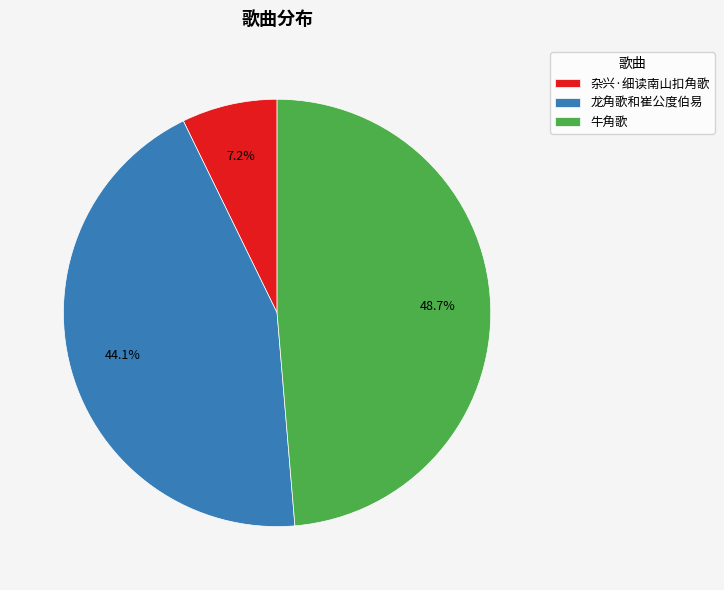

True or false: 牛角歌 accounts for 63% of the total.

False